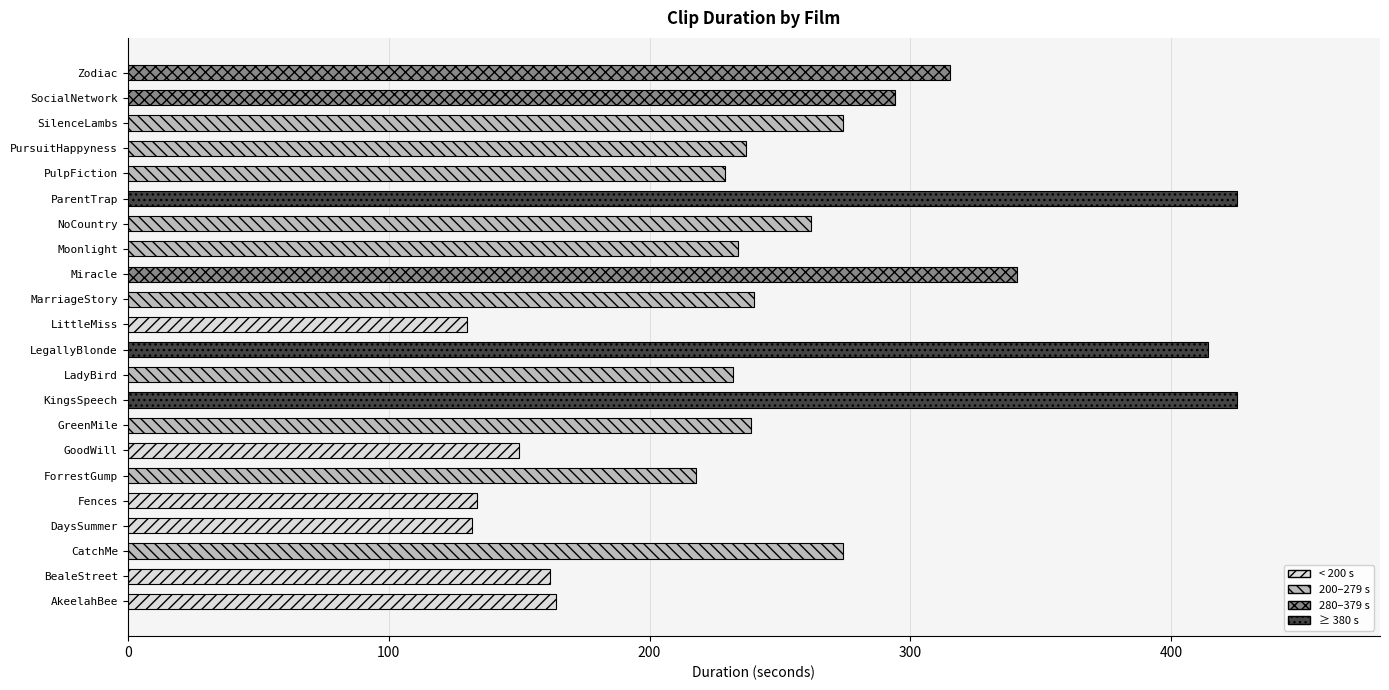

What is the difference between the values at LegallyBlonde and BealeStreet?

252